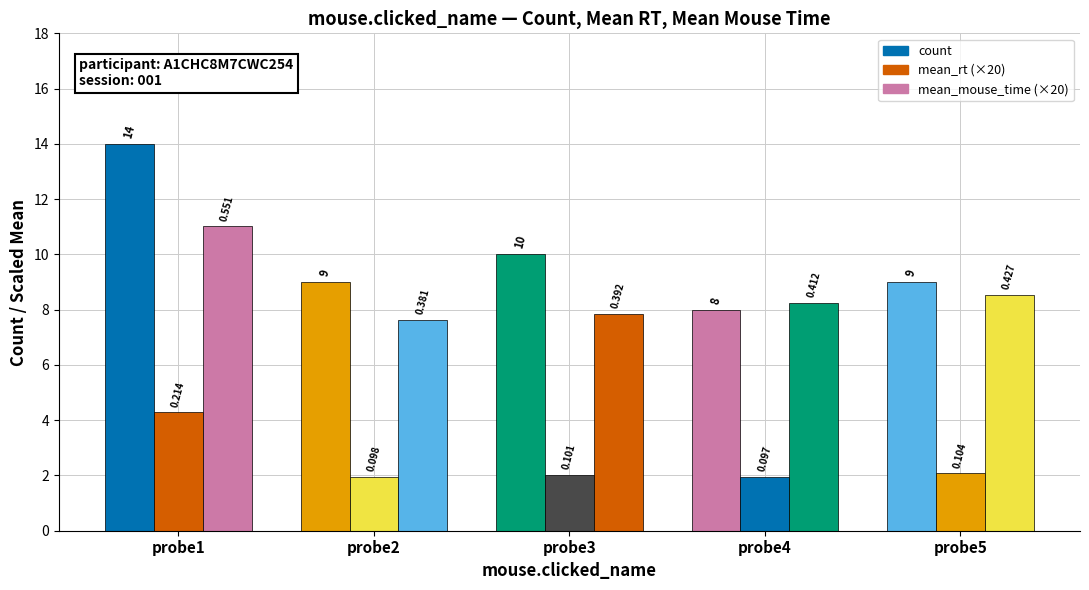

Is it true that mean_rt (×20) equals 3.0 at probe4?

False